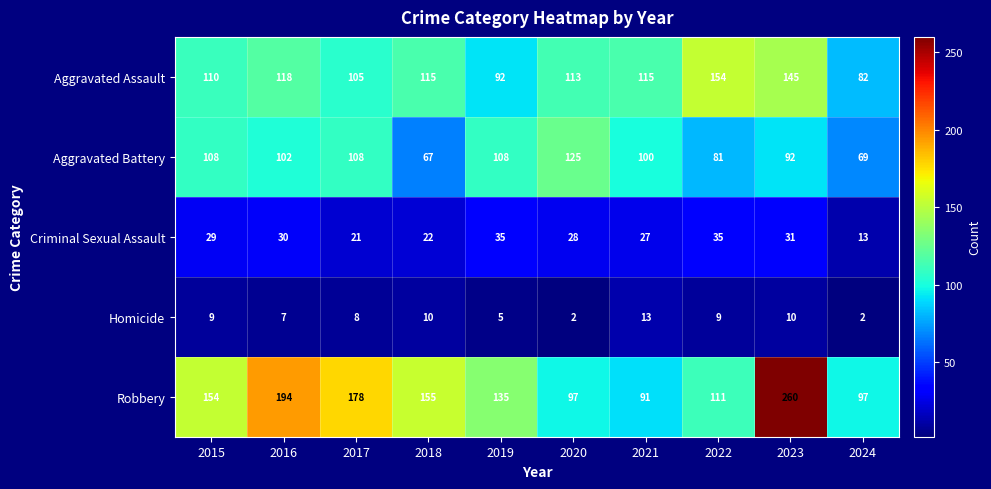

What is the difference between the maximum and second lowest values in the Aggravated Assault series?

62